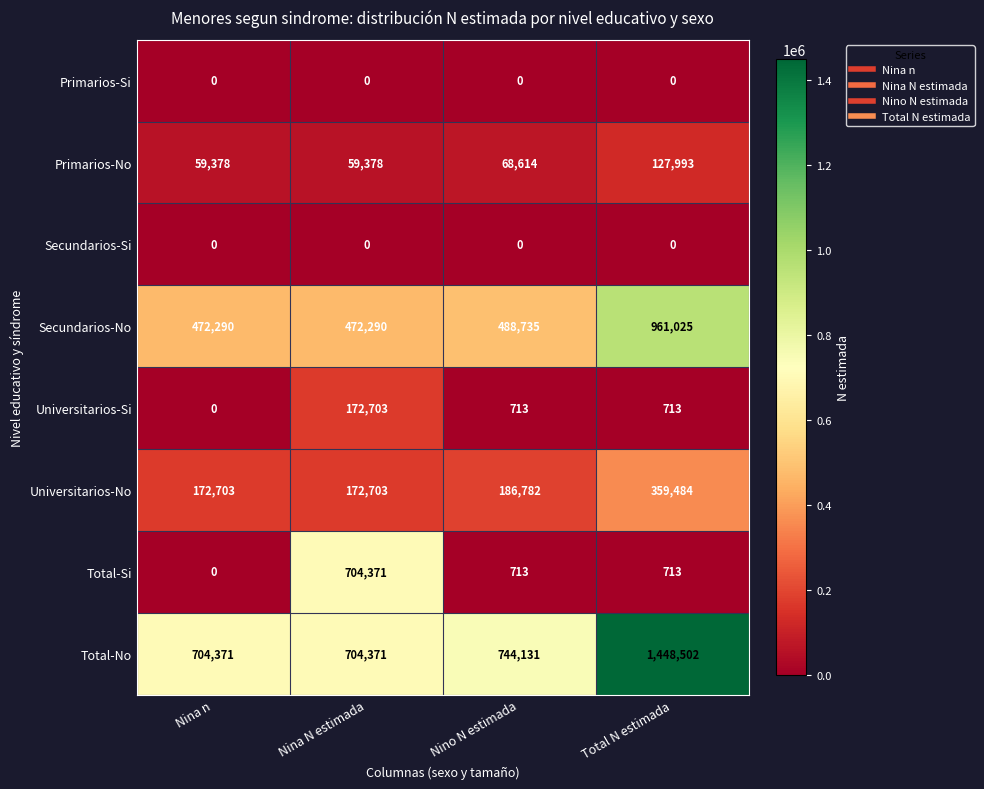

Which series changed the most between Nino N estimada and Total N estimada?

Total-No